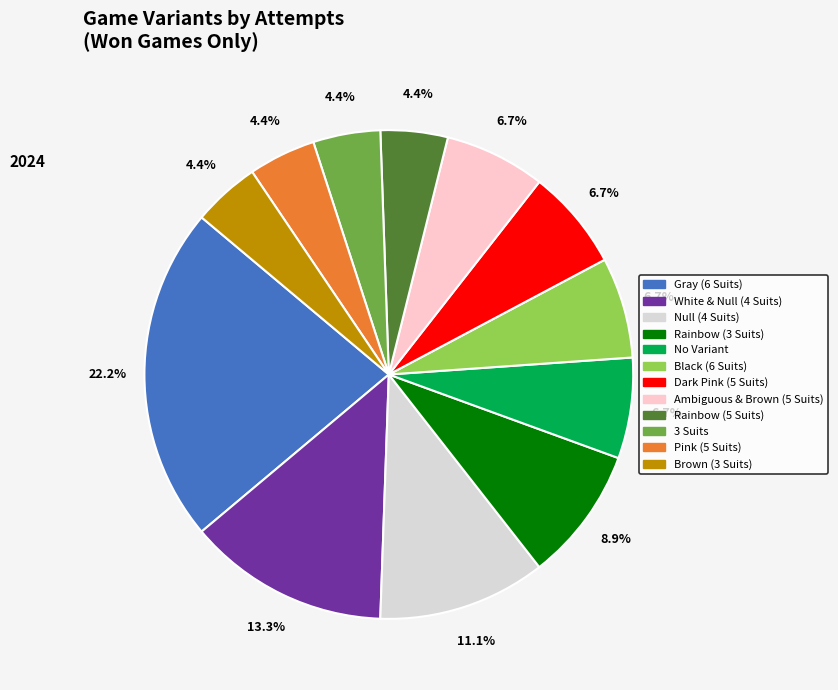

Does No Variant represent more than half of the total?

No